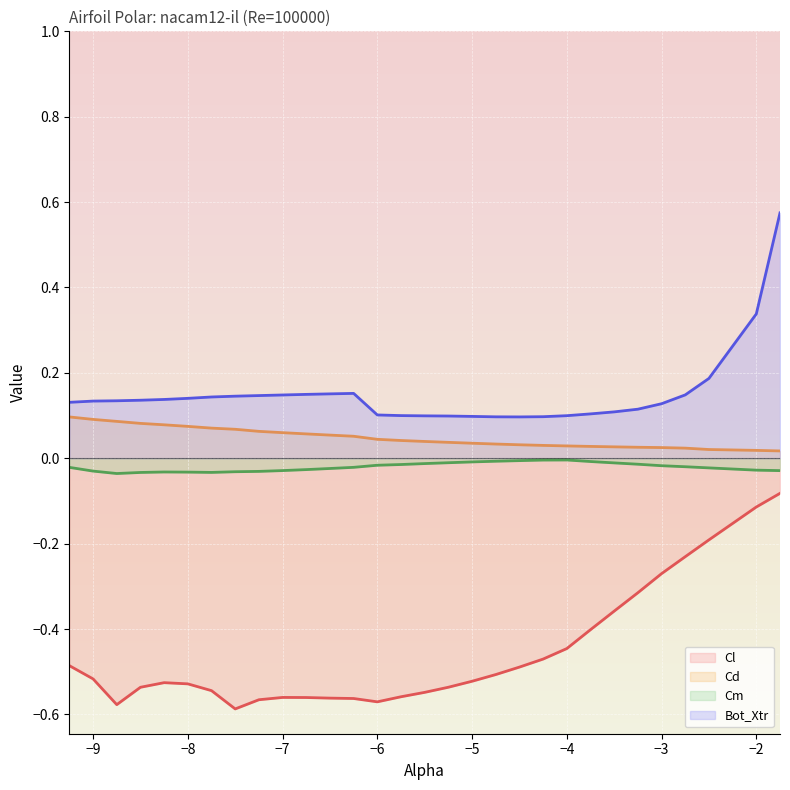

Reading left to right, what are all the values shown in this chart?

Cl (line): -0.5	-0.5	-0.6	-0.5	-0.5	-0.5	-0.5	-0.6	-0.6	-0.6	-0.6	-0.6	-0.6	-0.6	-0.6	-0.5	-0.5	-0.5	-0.5	-0.5	-0.5	-0.4	-0.4	-0.4	-0.3	-0.3	-0.2	-0.2	-0.1	-0.1
Cd (line): 0.1	0.1	0.1	0.1	0.1	0.1	0.1	0.1	0.1	0.1	0.1	0.1	0.1	0.0	0.0	0.0	0.0	0.0	0.0	0.0	0.0	0.0	0.0	0.0	0.0	0.0	0.0	0.0	0.0	0.0
Cm (line): -0.0	-0.0	-0.0	-0.0	-0.0	-0.0	-0.0	-0.0	-0.0	-0.0	-0.0	-0.0	-0.0	-0.0	-0.0	-0.0	-0.0	-0.0	-0.0	-0.0	-0.0	-0.0	-0.0	-0.0	-0.0	-0.0	-0.0	-0.0	-0.0	-0.0
Bot_Xtr (line): 0.1	0.1	0.1	0.1	0.1	0.1	0.1	0.1	0.1	0.1	0.1	0.2	0.2	0.1	0.1	0.1	0.1	0.1	0.1	0.1	0.1	0.1	0.1	0.1	0.1	0.1	0.1	0.2	0.3	0.6